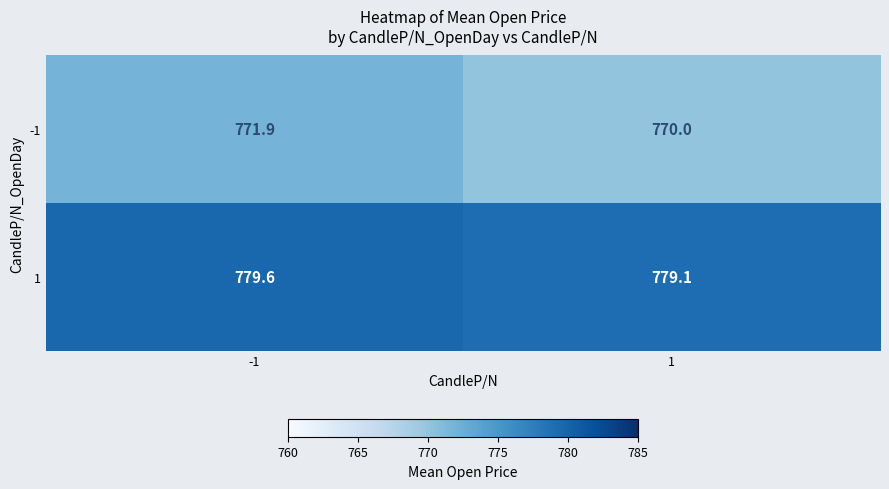

What is the difference between the 1 values at 1 and -1?

0.5